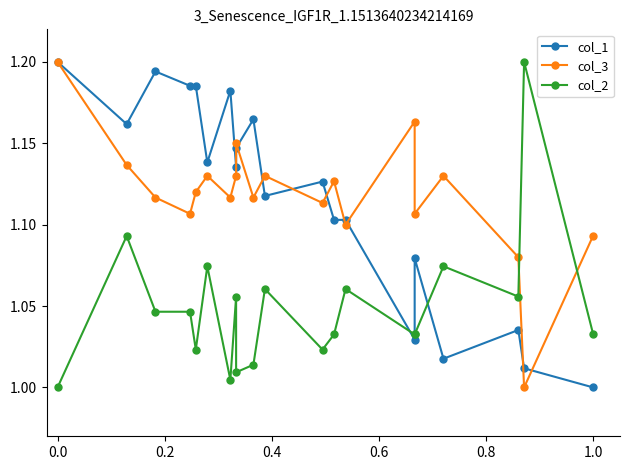

Count the number of data series in this chart.

3